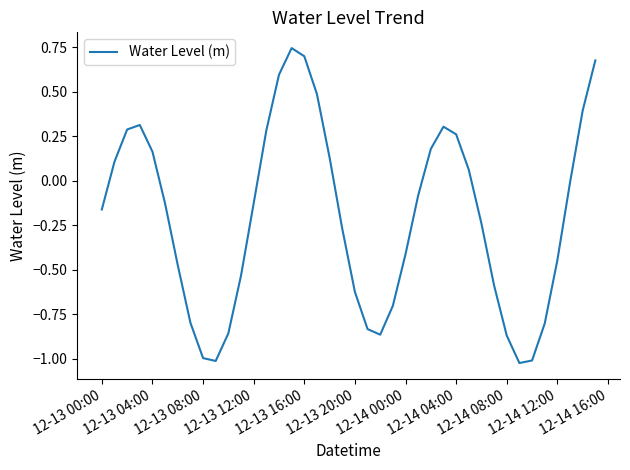

What is the difference between the maximum and minimum values?

1.8